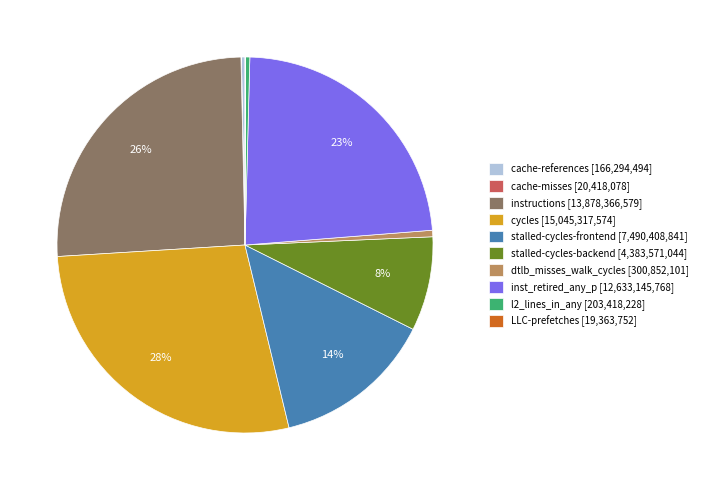

Does stalled-cycles-backend [4,383,571,044] represent more than half of the total?

No